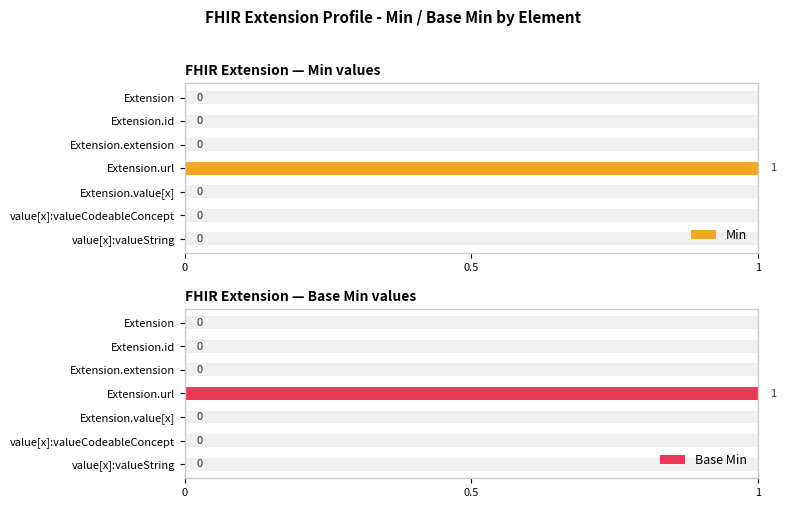

What is the difference between the maximum and minimum values in the Min series?

1